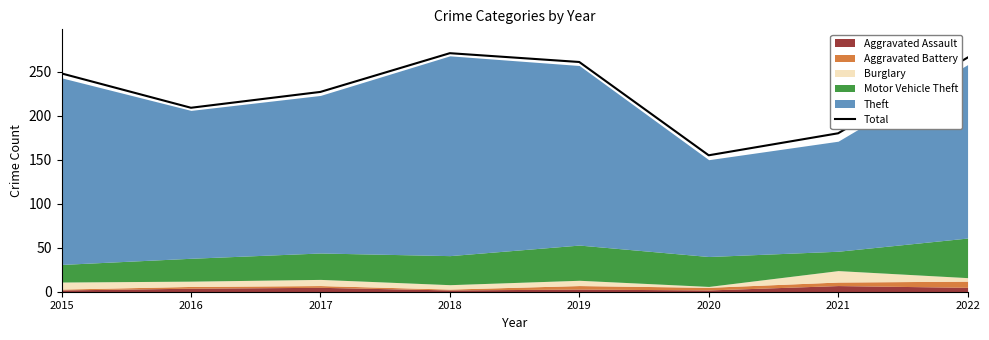

What is the sum of the values at 2022 and 2018?

537